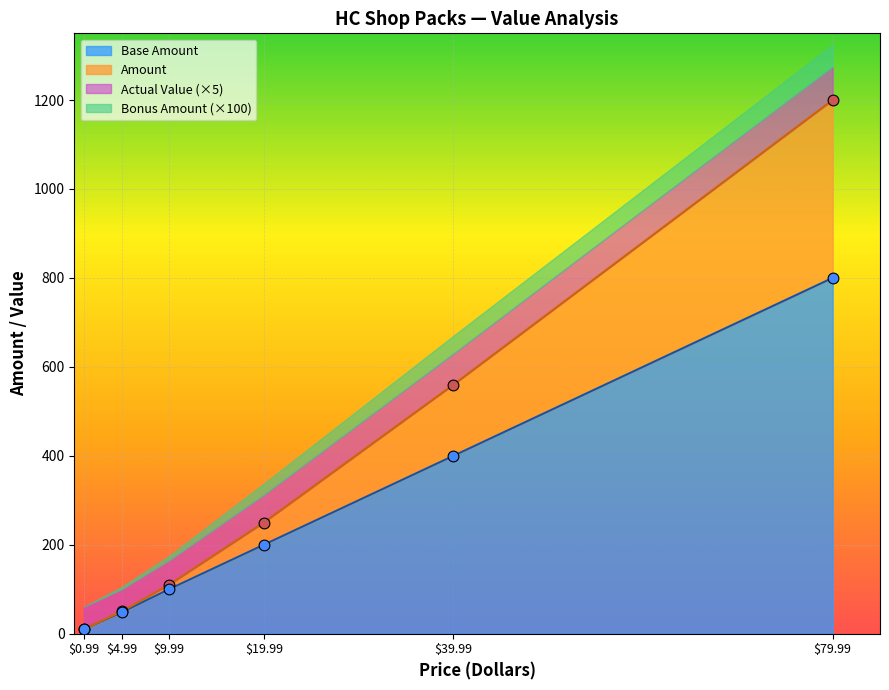

Which series reaches the maximum Y coordinate?

Amount